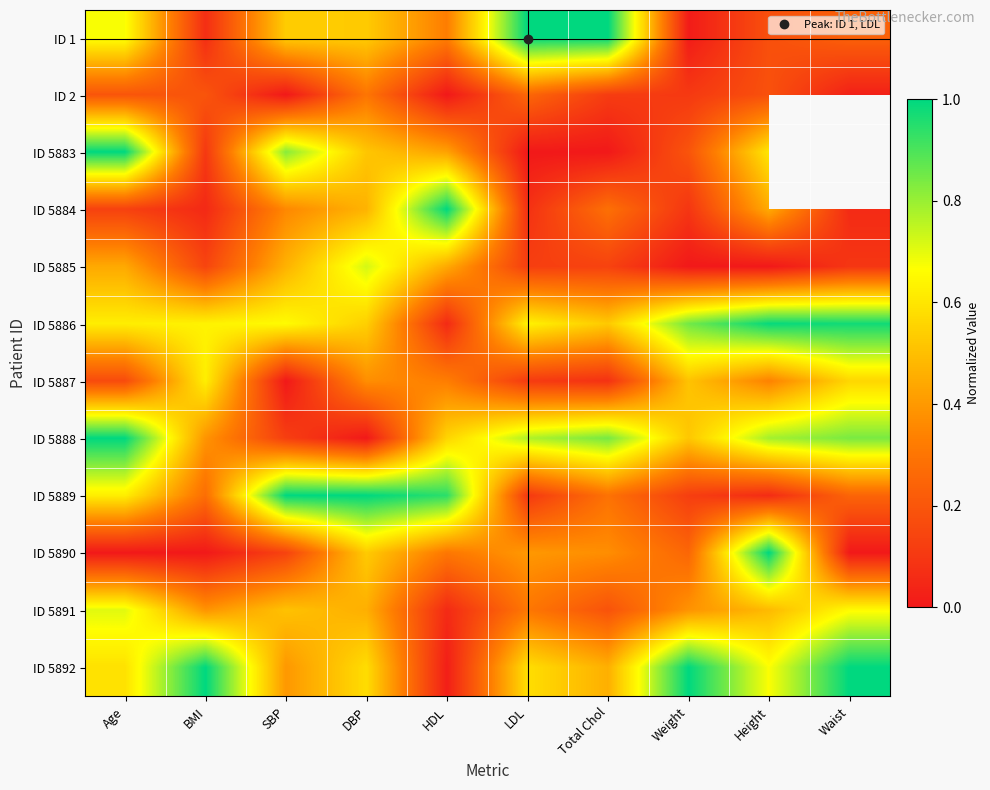

The ID 5883 series shows -0.6 at LDL. True or false?

False